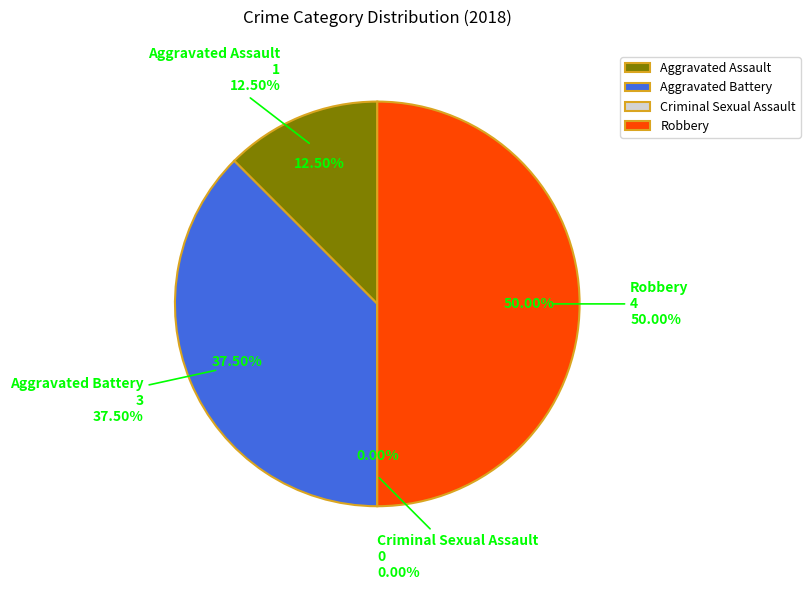

Rank the categories by value from highest to lowest.

Robbery, Aggravated Battery, Aggravated Assault, Criminal Sexual Assault